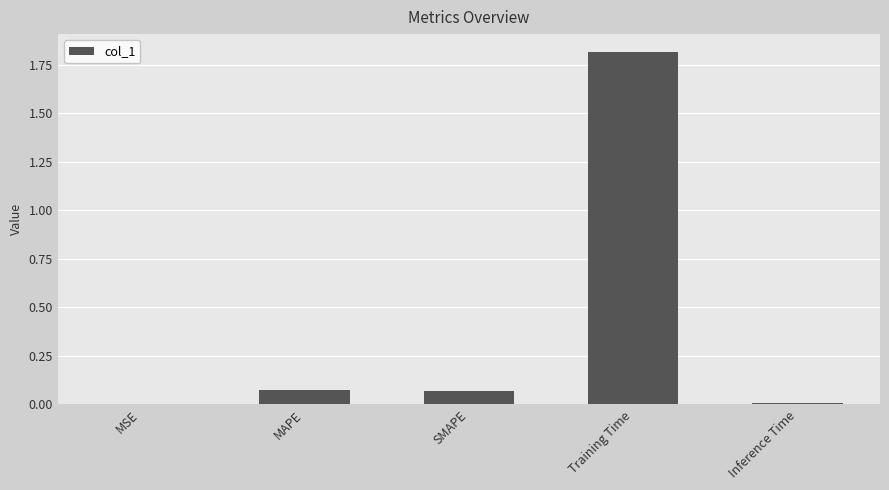

Between SMAPE and MSE, which is larger?

SMAPE